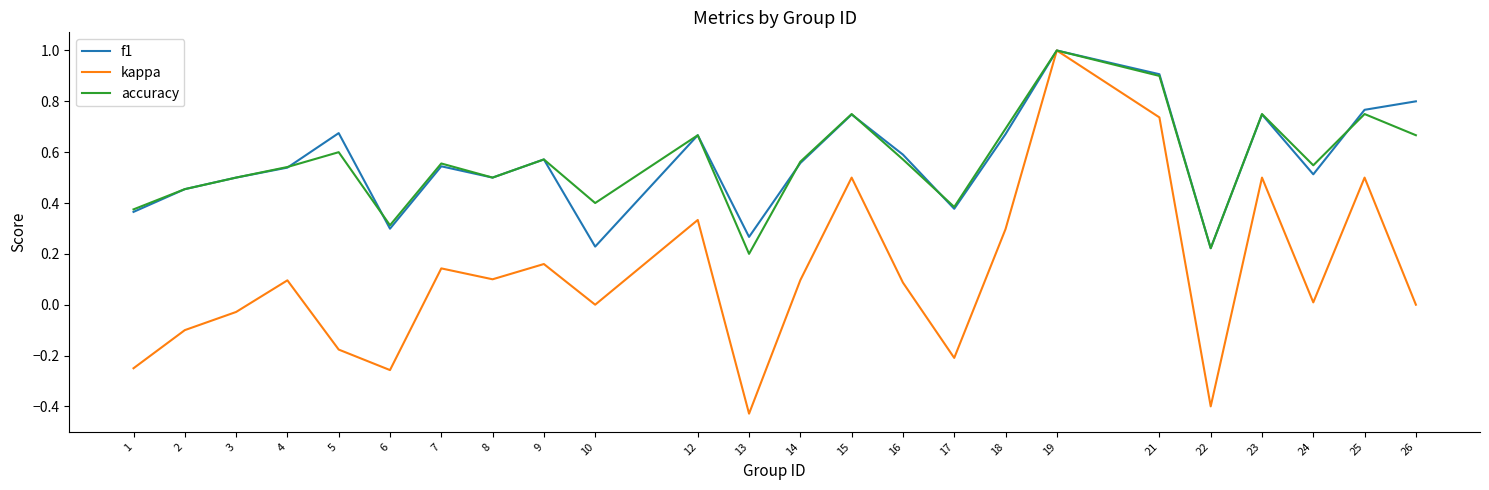

Which series has the largest range (max minus min)?

kappa